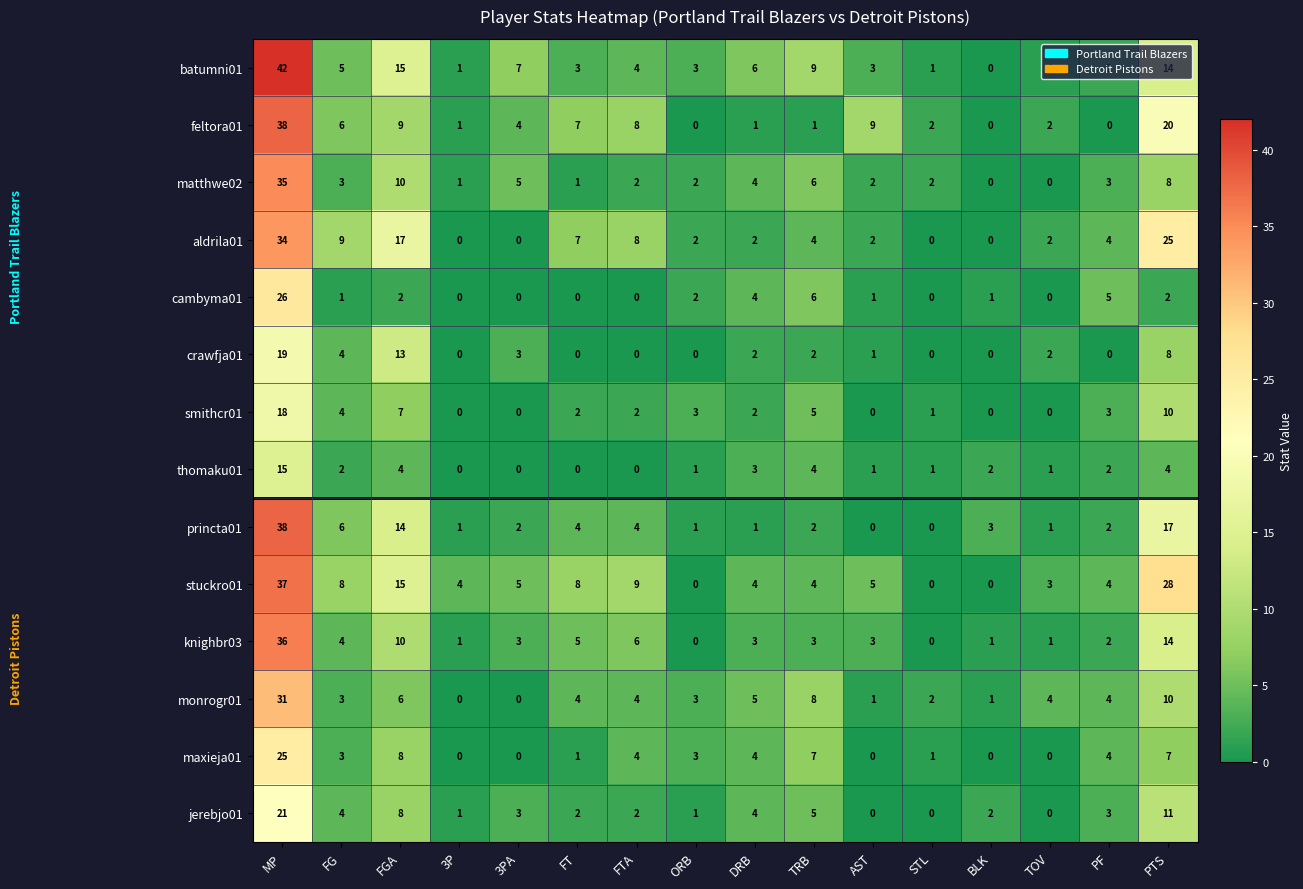

The value of jerebjo01 at MP is 21. True or false?

True